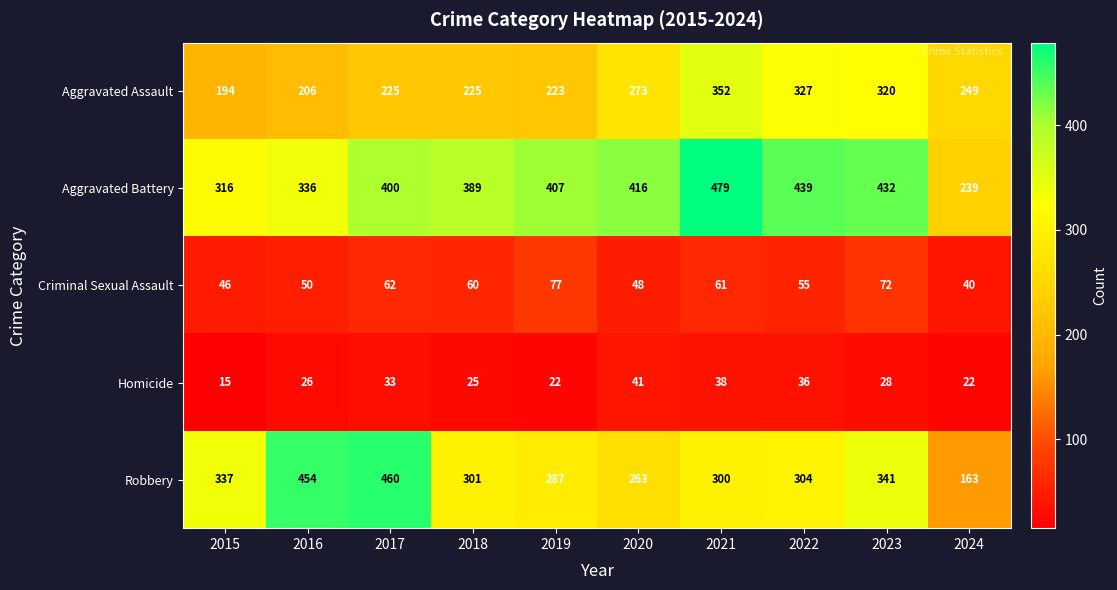

What is the total value across all series at 2019?

1016